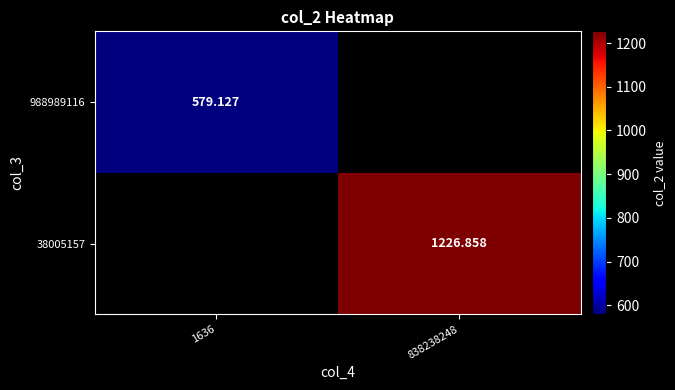

At which label does 38005157 first exceed 1226?

838238248